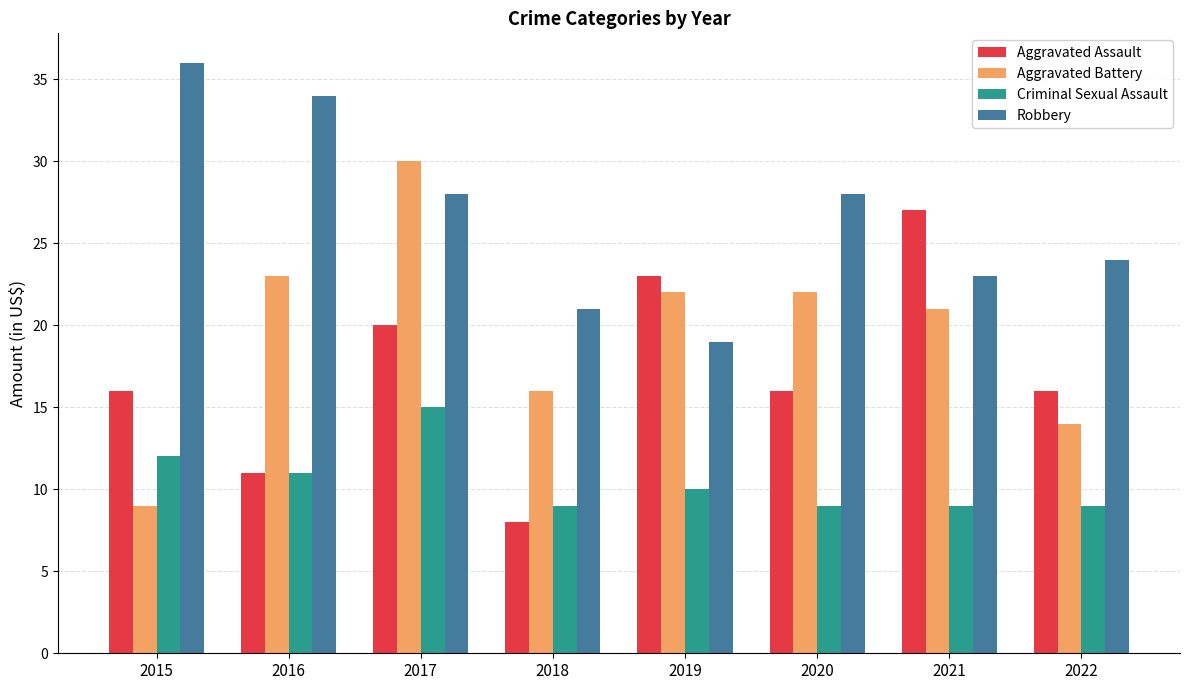

How many bars are there in each group?

4